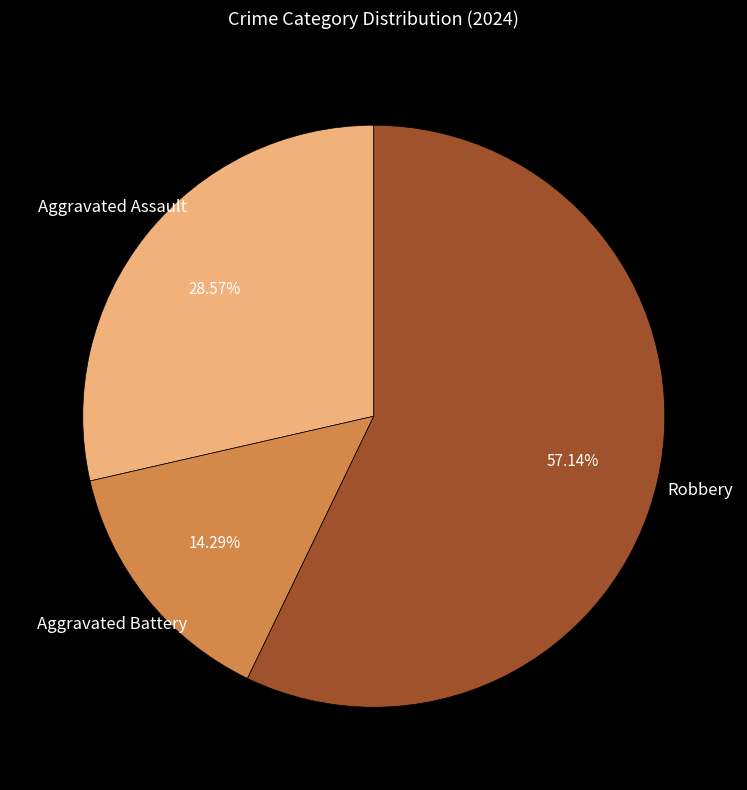

The Robbery slice represents 57% of the pie. True or false?

True